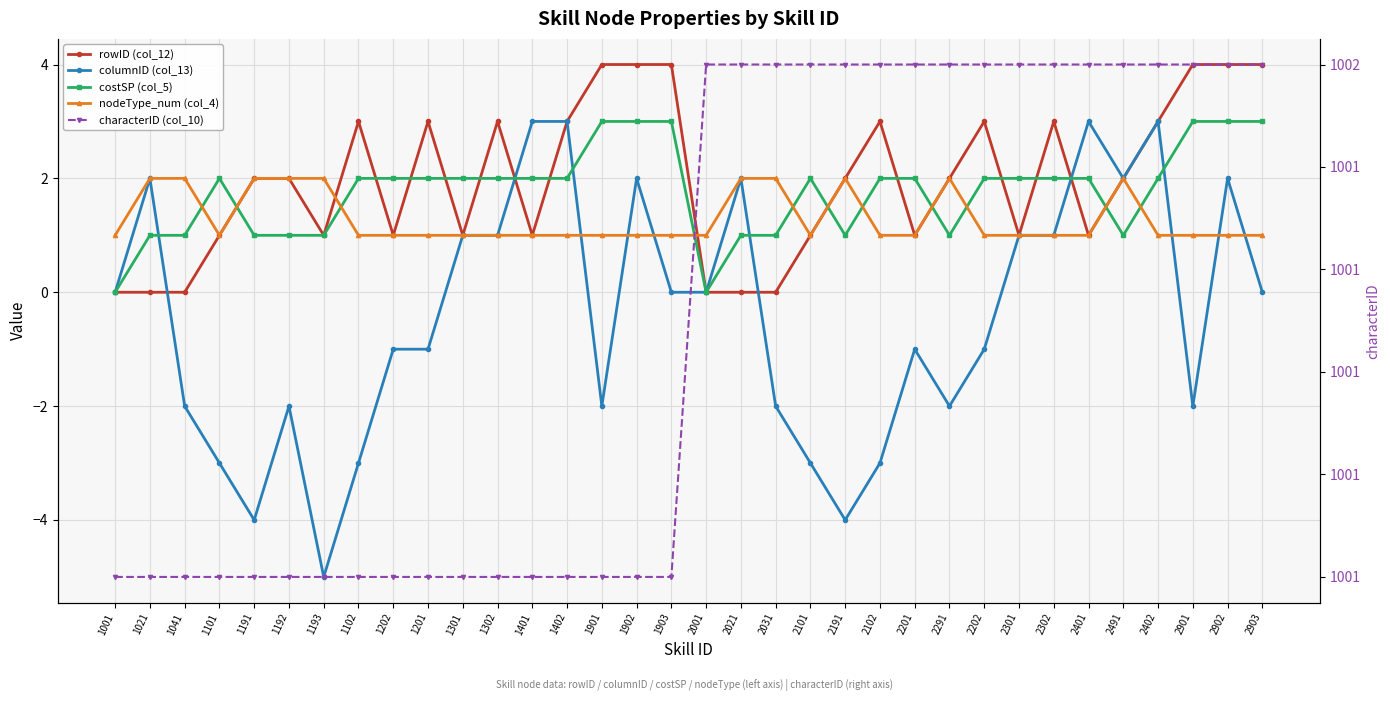

Is the value of rowID (col_12) at 1902 greater than the value of characterID (col_10) at 2202?

No